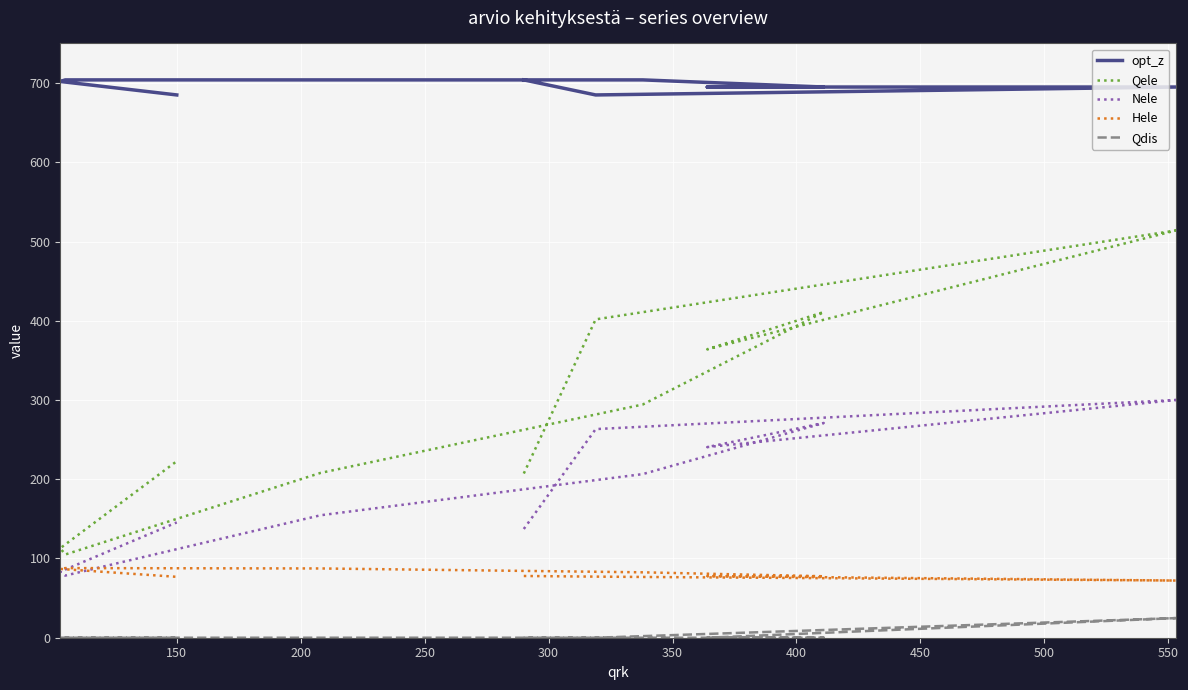

What is the difference between the opt_z values at 350 and 150?

19.0